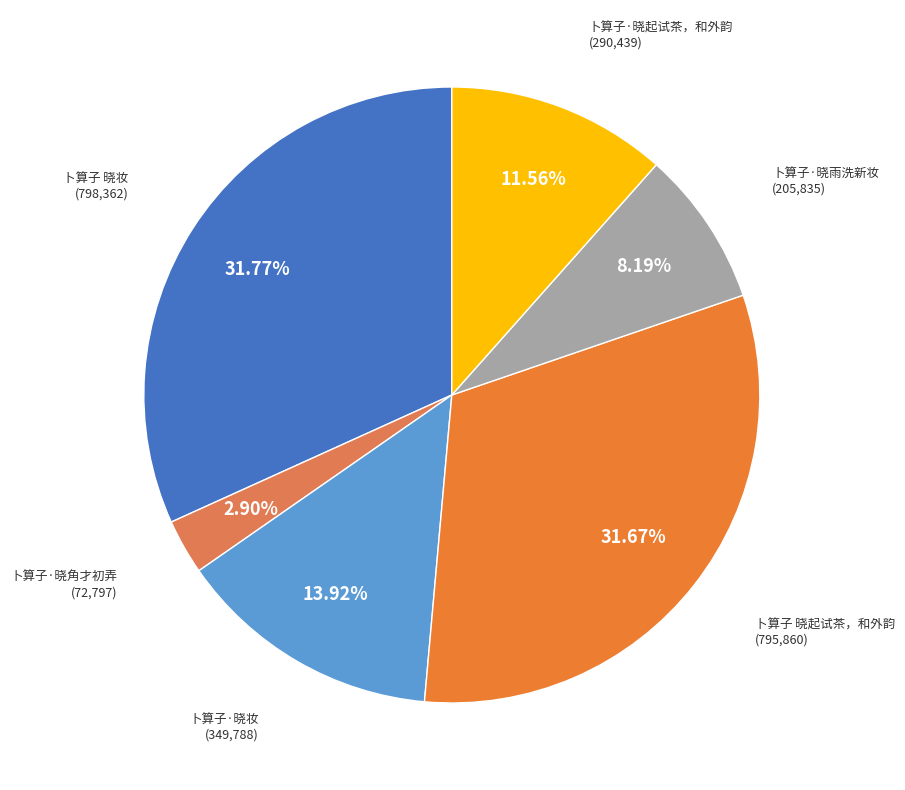

The 卜算子 晓起试茶，和外韵 slice represents 32% of the pie. True or false?

True